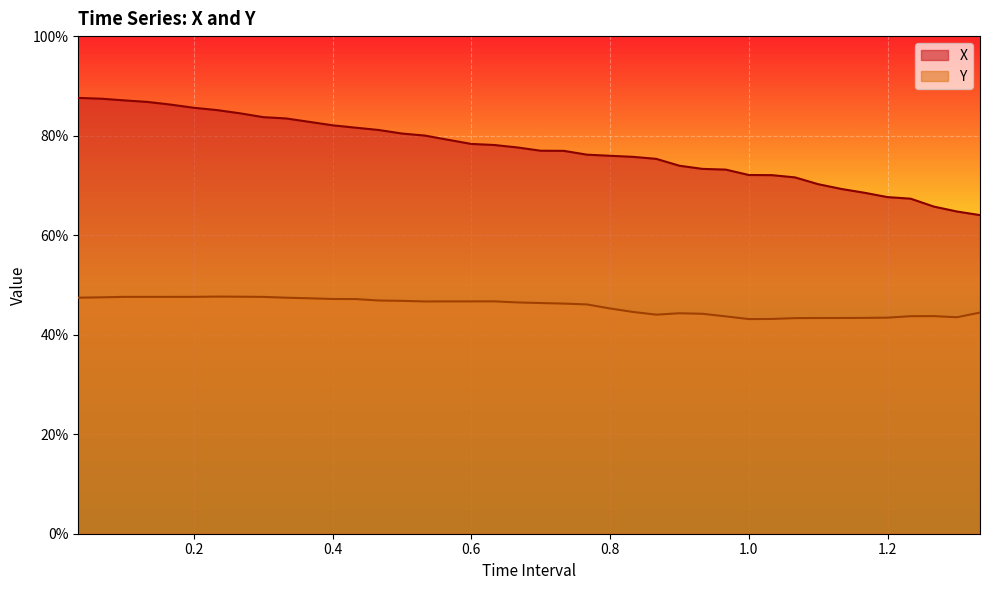

At which label does X reach its peak?

0.03333333333333333